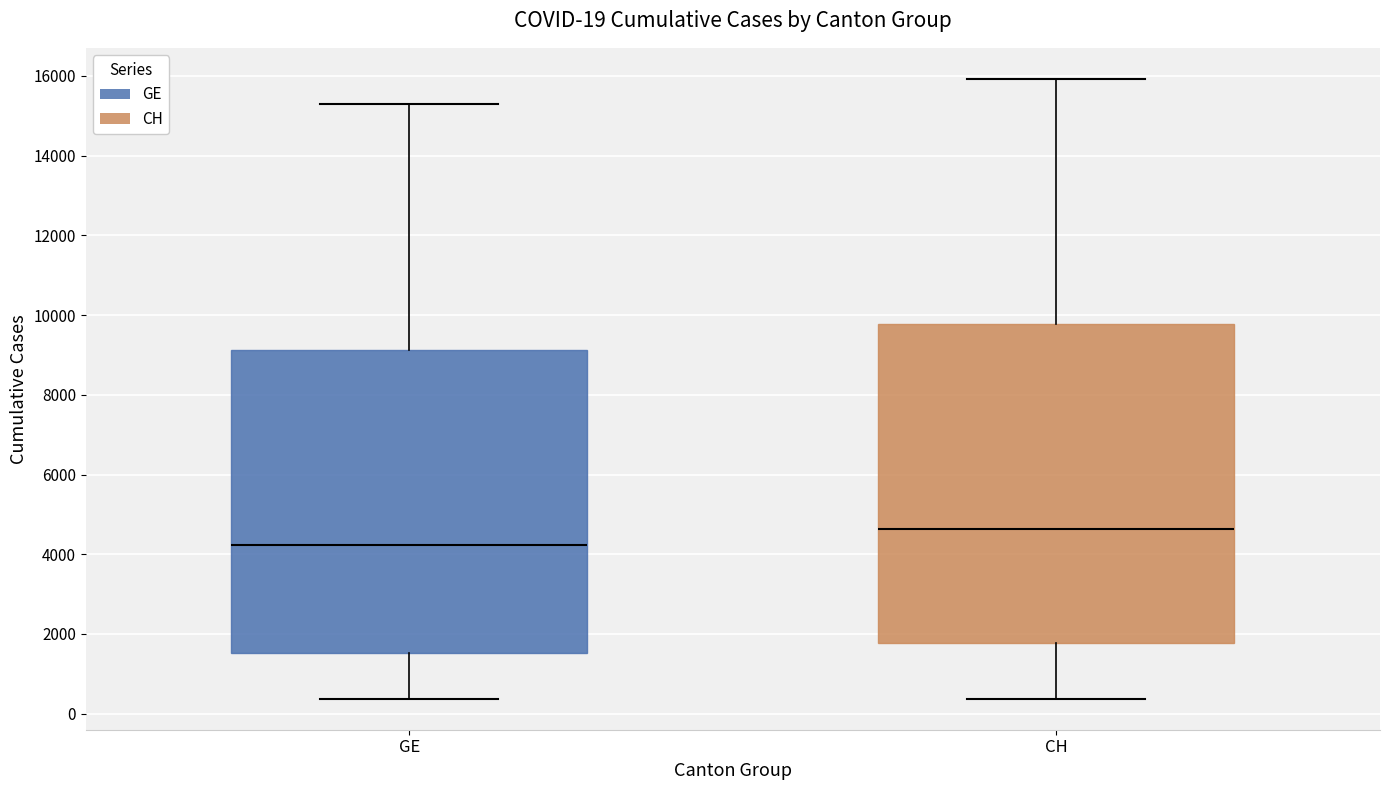

Which box's median line is the lowest?

GE